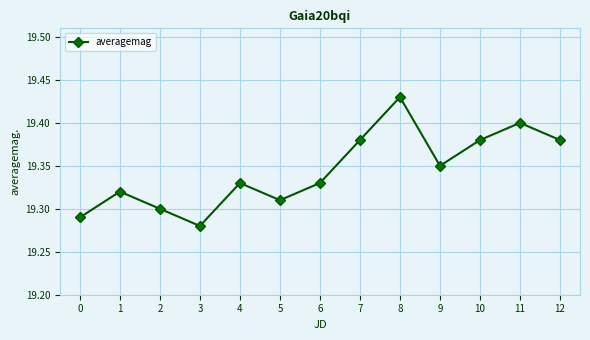

How many interior local peaks (higher than both neighbors) does the data have?

4